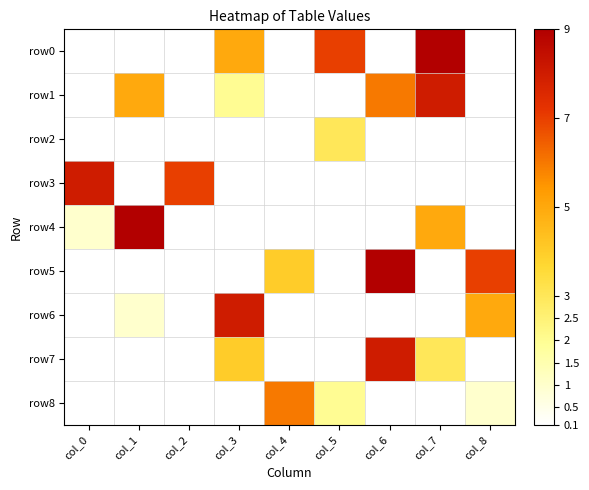

Which series has the widest spread of values?

row4